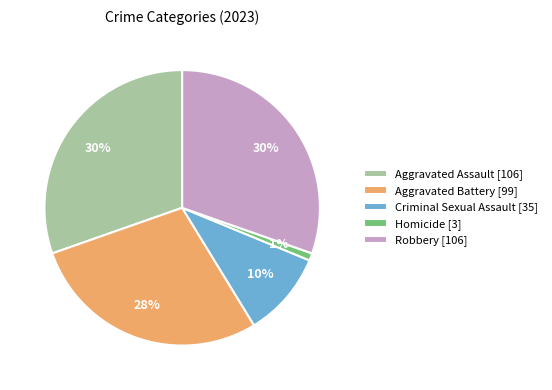

To the nearest percent, what is the average slice percentage?

20%